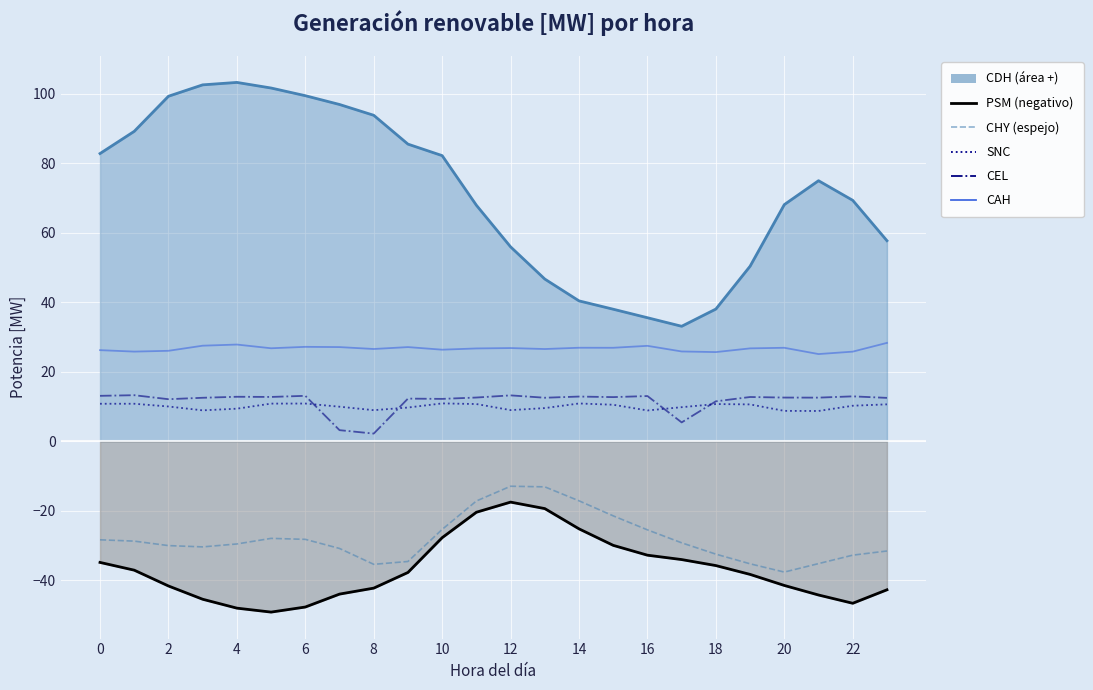

Which series has the largest range (max minus min)?

CDH